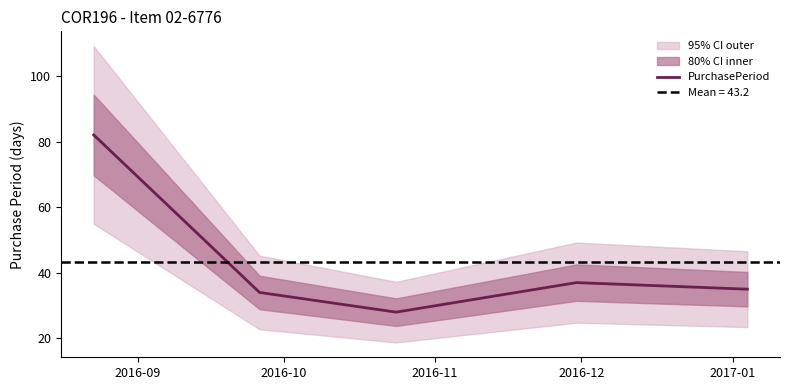

Is this an area chart (filled region under the line)?

No